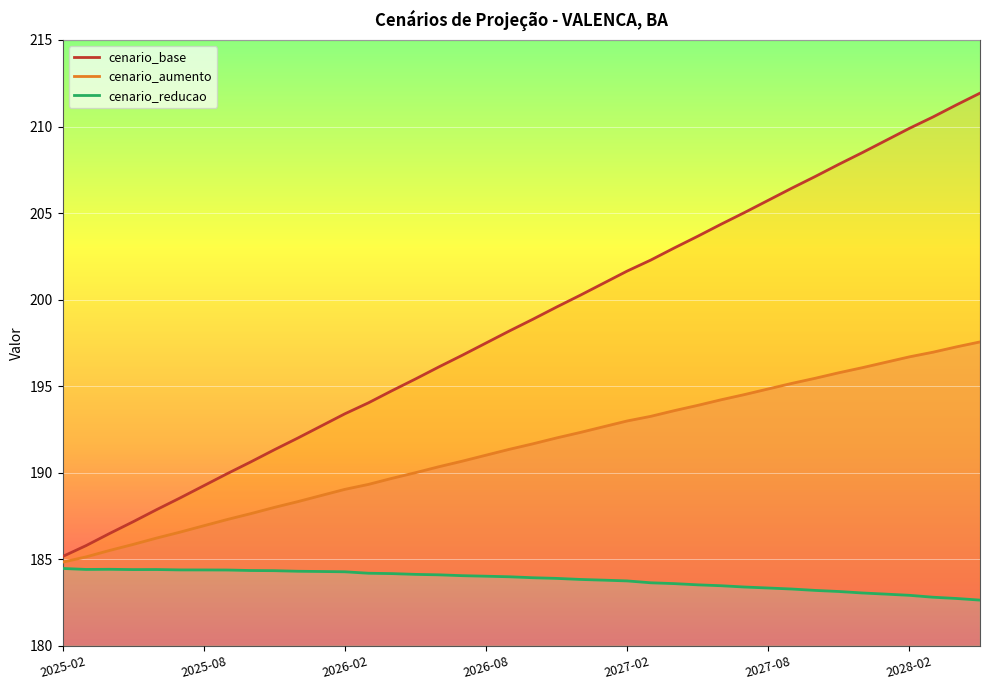

Reading right to left, list all the values displayed in this chart.

cenario_base: 211.9	211.3	210.6	209.9	209.2	208.5	207.8	207.1	206.4	205.7	205.0	204.4	203.7	203.0	202.3	201.6	200.9	200.2	199.6	198.9	198.2	197.5	196.8	196.1	195.4	194.7	194.0	193.4	192.7	192.0	191.3	190.6	189.9	189.2	188.5	187.9	187.2	186.5	185.8	185.2
cenario_aumento: 197.6	197.3	197.0	196.7	196.4	196.1	195.8	195.5	195.2	194.8	194.5	194.2	193.9	193.6	193.3	193.0	192.7	192.3	192.0	191.7	191.4	191.0	190.7	190.3	190.0	189.7	189.3	189.0	188.7	188.3	188.0	187.6	187.3	186.9	186.6	186.2	185.9	185.5	185.1	184.8
cenario_reducao: 182.6	182.7	182.8	182.9	183.0	183.0	183.1	183.2	183.3	183.3	183.4	183.5	183.5	183.6	183.6	183.7	183.8	183.8	183.9	183.9	184.0	184.0	184.0	184.1	184.1	184.2	184.2	184.3	184.3	184.3	184.3	184.3	184.4	184.4	184.4	184.4	184.4	184.4	184.4	184.5